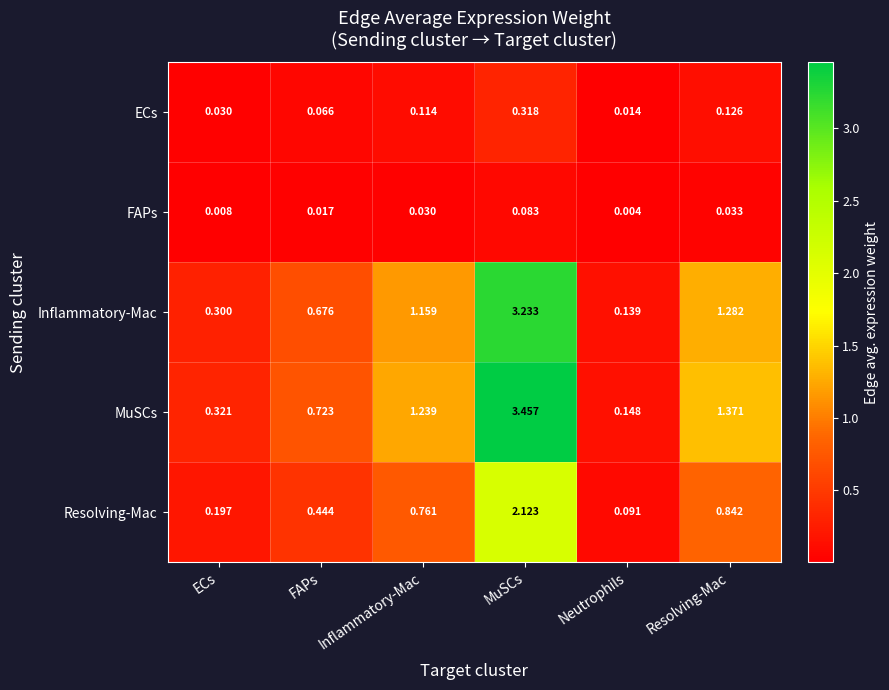

Rank the series at FAPs from lowest to highest value.

FAPs, ECs, Resolving-Mac, Inflammatory-Mac, MuSCs